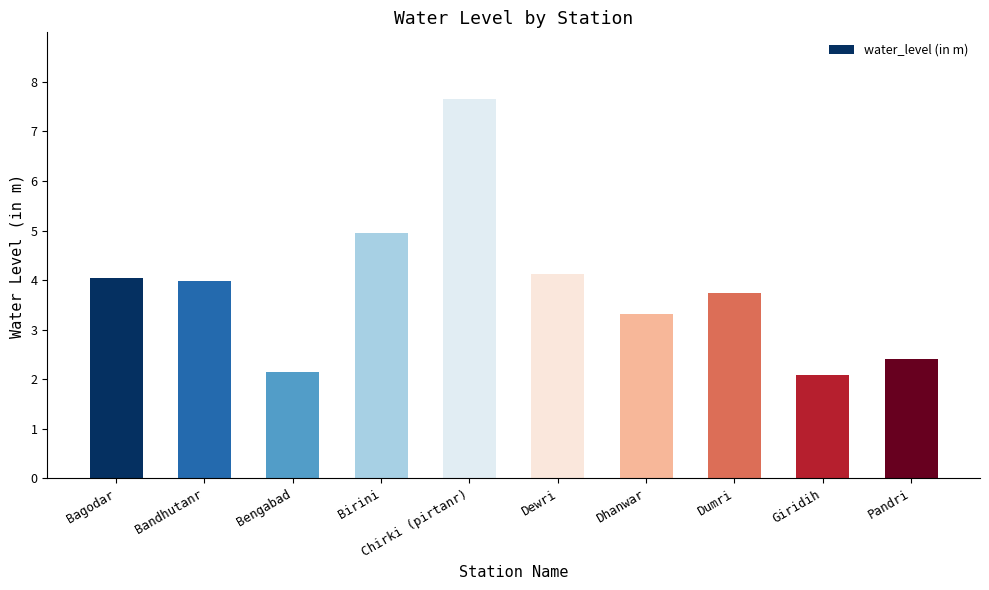

What position from the left is Dhanwar?

7